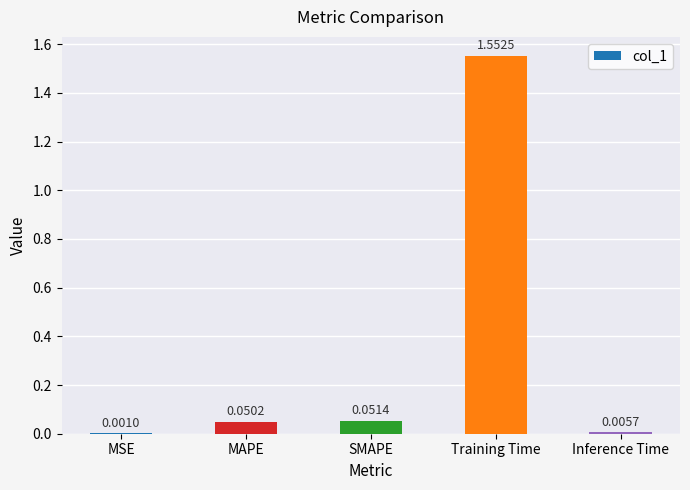

Between Inference Time and SMAPE, which is larger?

SMAPE